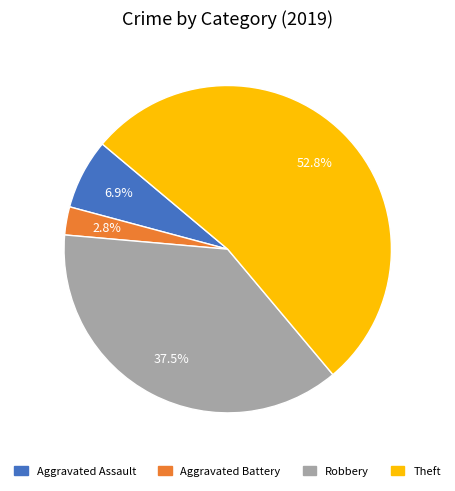

To the nearest percent, what is the difference between the largest and smallest slice percentages?

50%